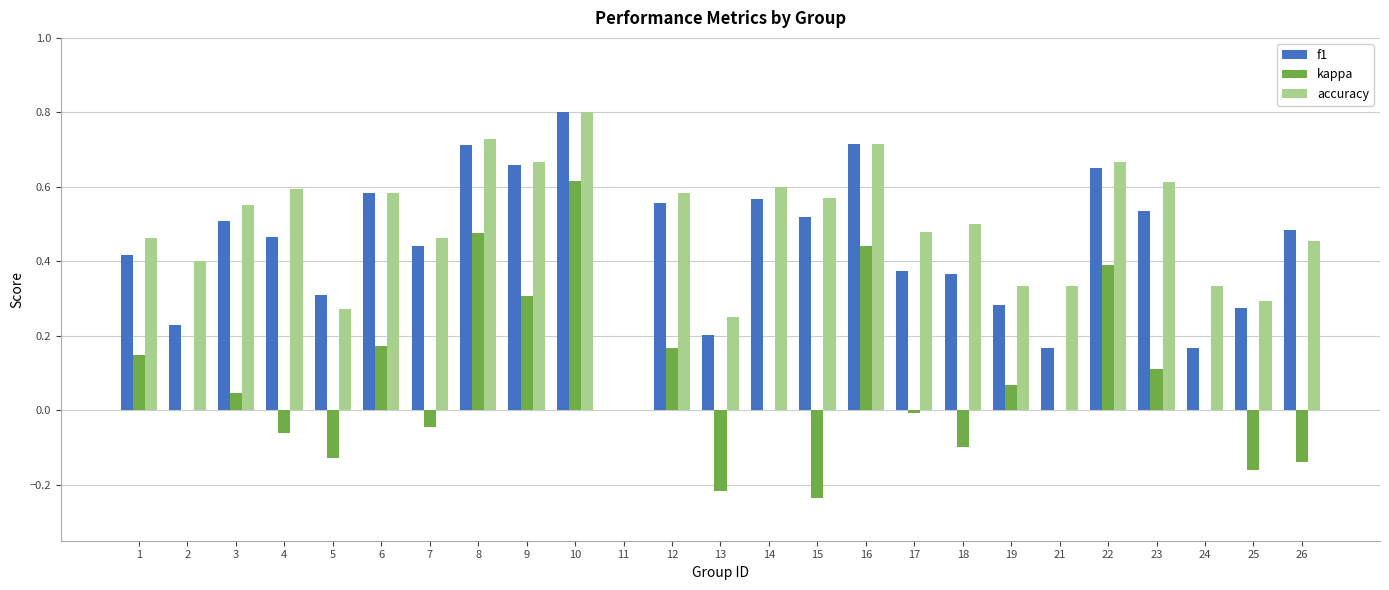

The f1 series shows 0.6 at 6. True or false?

True